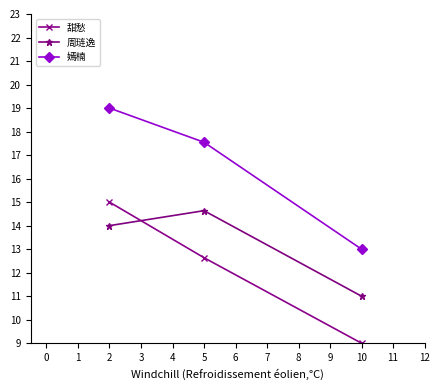

Reading left to right, extract all data points from this chart.

甜愁: 15.0	12.6	9.0
周琏逸: 14.0	14.6	11.0
嫣楠: 19.0	17.5	13.0